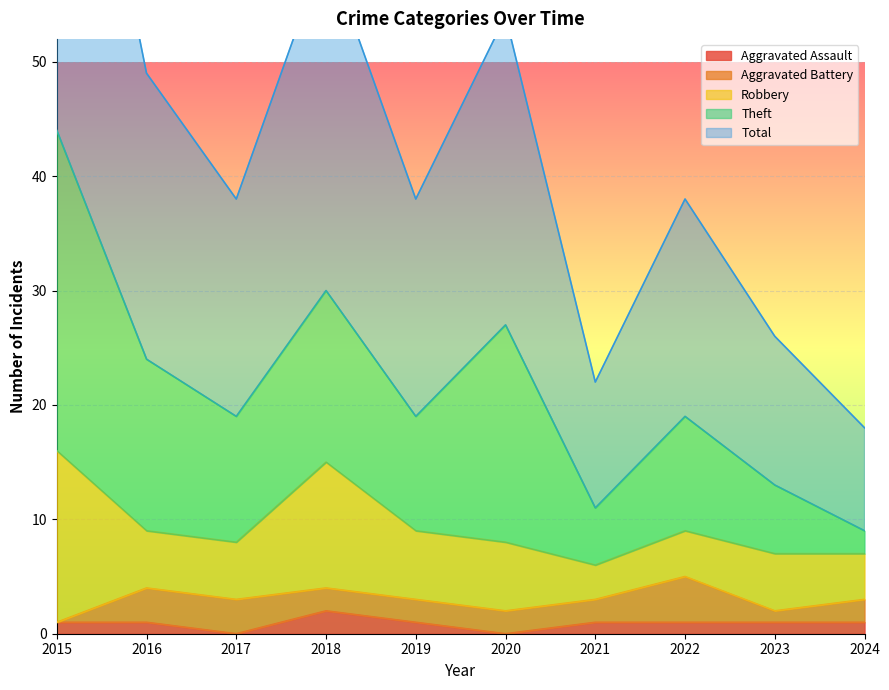

Reading right to left, list all the values displayed in this chart.

Aggravated Assault: 1	1	1	1	0	1	2	0	1	1
Aggravated Battery: 2	1	4	2	2	2	2	3	3	0
Robbery: 4	5	4	3	6	6	11	5	5	15
Theft: 2	6	10	5	19	10	15	11	15	28
Total: 9	13	19	11	27	19	30	19	25	44